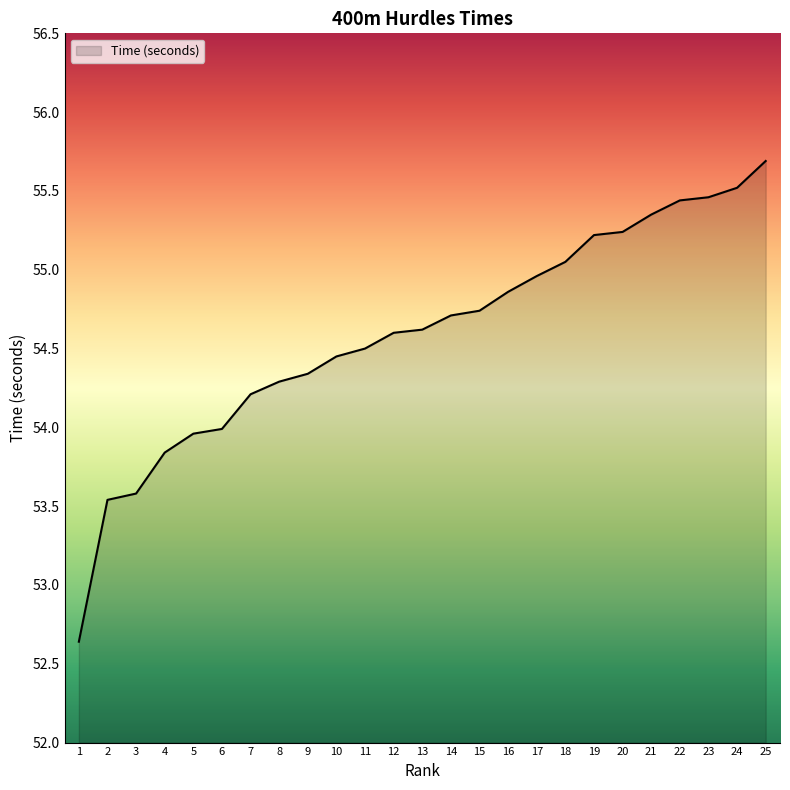

Approximately how many times larger is the value at 8 compared to 3?

1.0